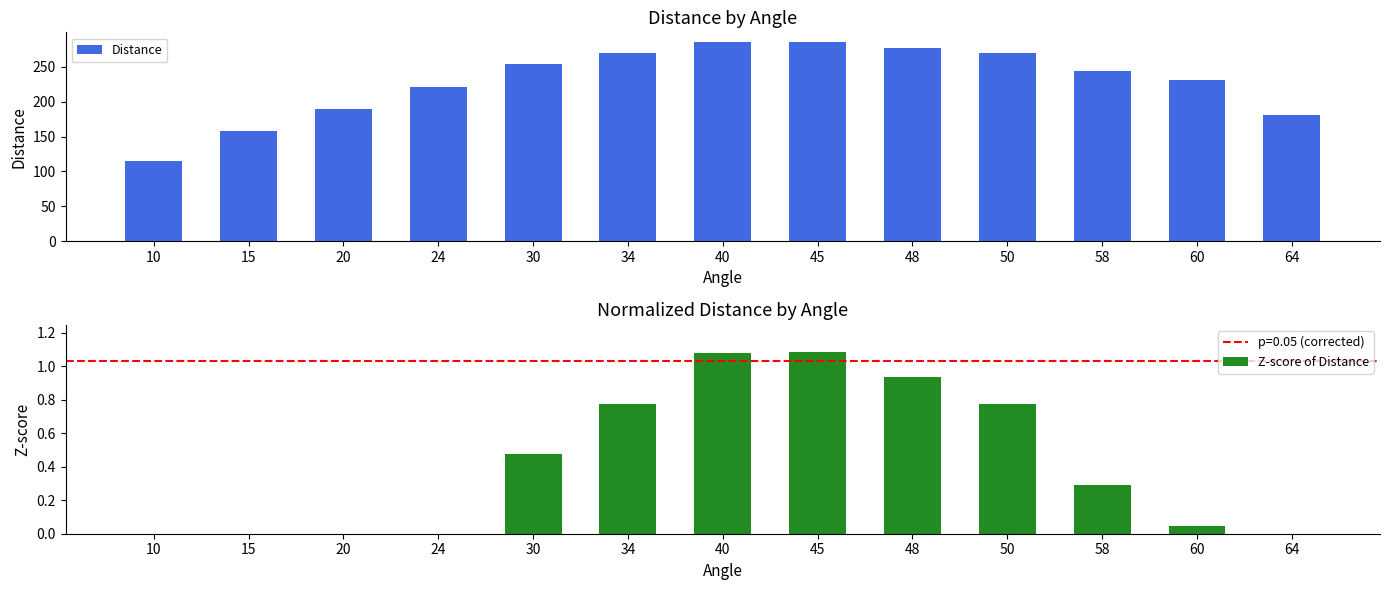

True or false: Distance has a value of 269.2 at 50.

True